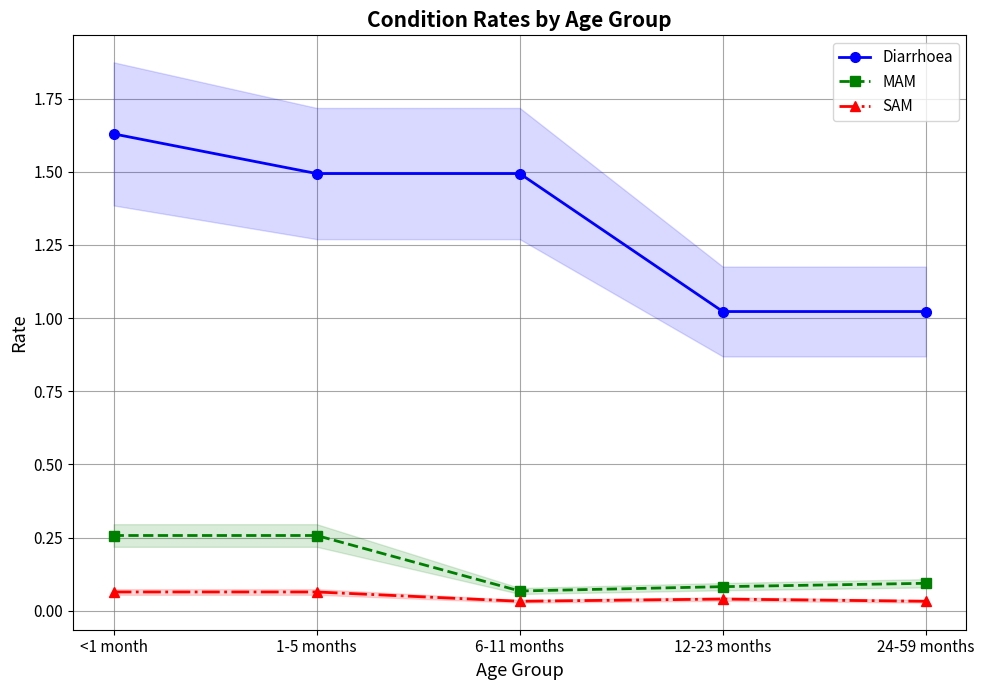

At which category is the sum across all series the highest?

<1 month